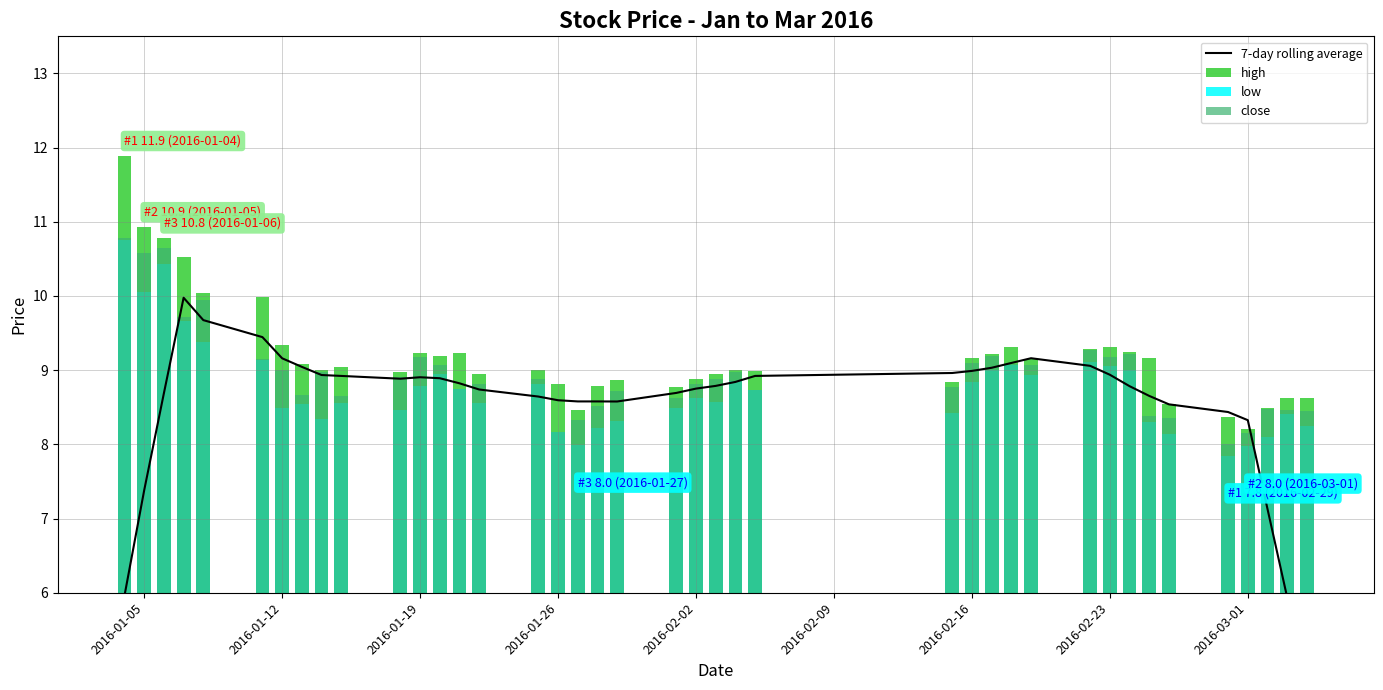

What is the difference between the second highest and second lowest values in the high series?

2.6